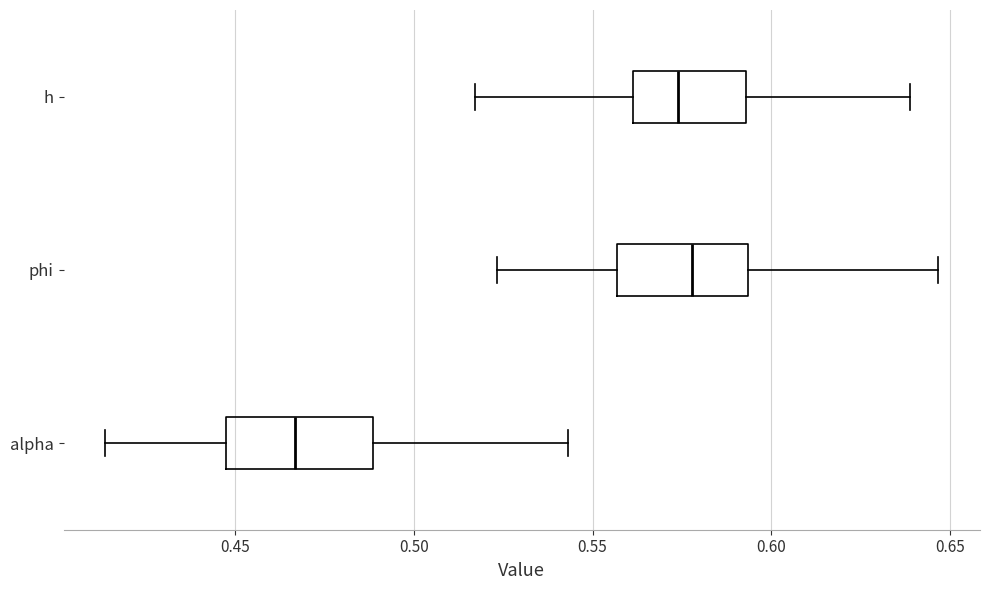

Reading bottom to top, transcribe this box plot: for each box, give where its median line is, the range the box spans, and where its two whiskers end, as read against the x-axis. The values are not printed on the chart, so give them approximately, as read against the axis.

alpha: median 0.465, box 0.450 to 0.490, whiskers 0.415 to 0.545
phi: median 0.580, box 0.555 to 0.595, whiskers 0.525 to 0.645
h: median 0.575, box 0.560 to 0.595, whiskers 0.515 to 0.640